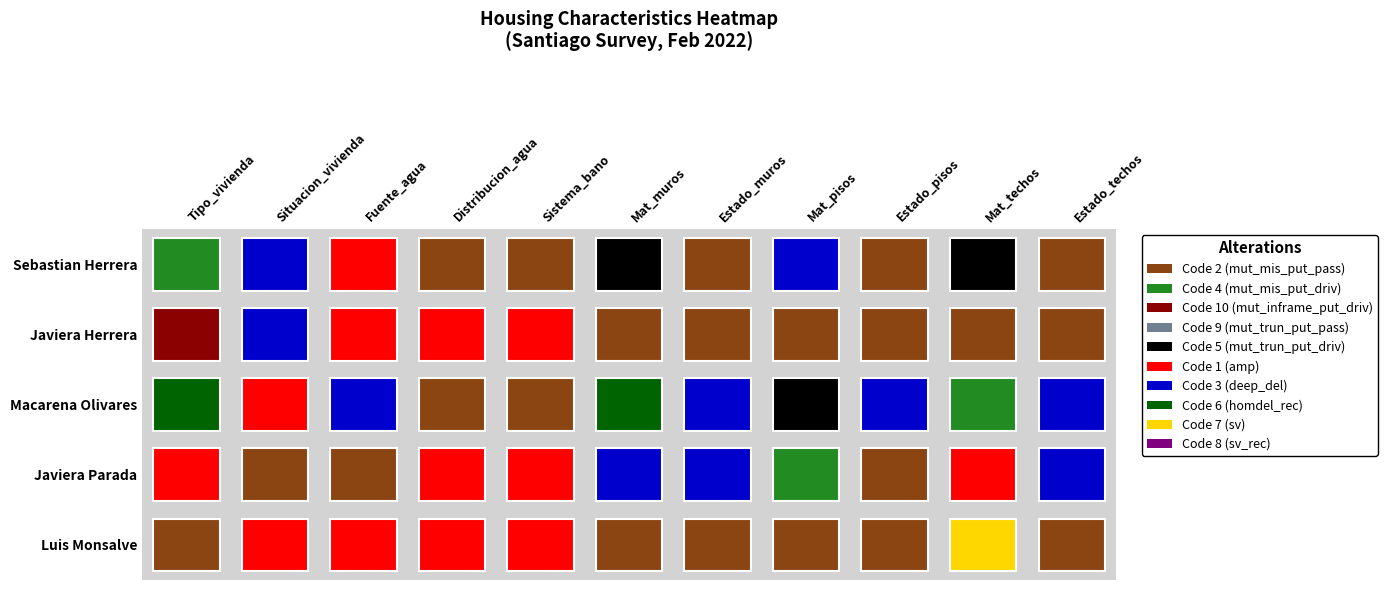

At how many categories does at least one series exceed 8?

1